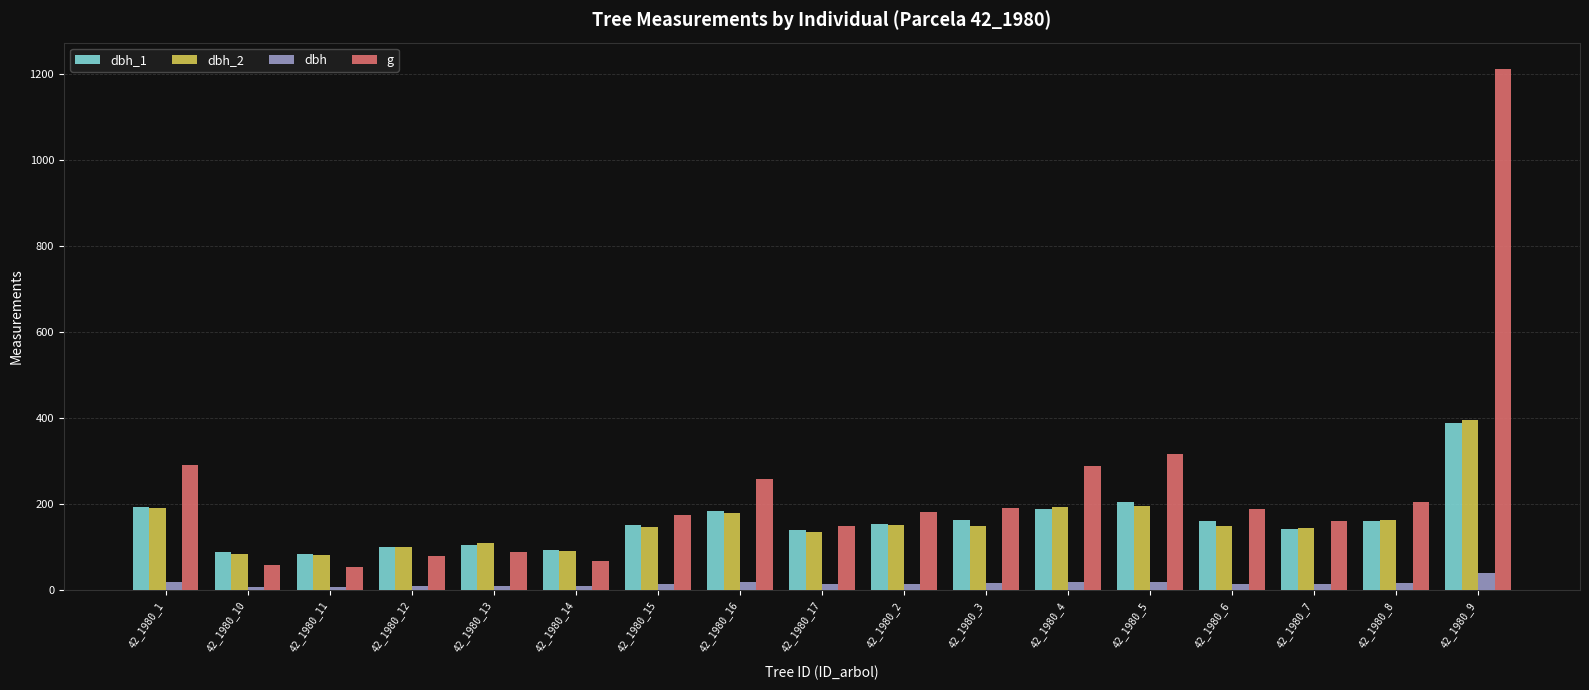

The value of dbh_1 at 42_1980_7 is 142.0. True or false?

True